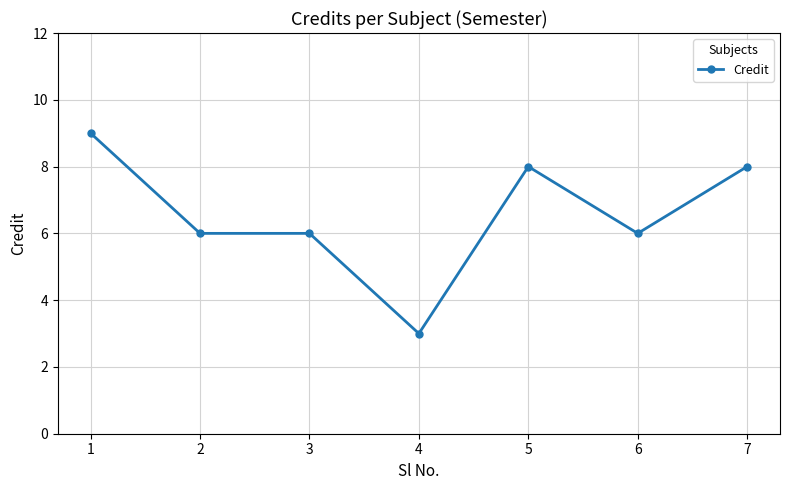

Reading left to right, list all the values displayed in this chart.

9	6	6	3	8	6	8